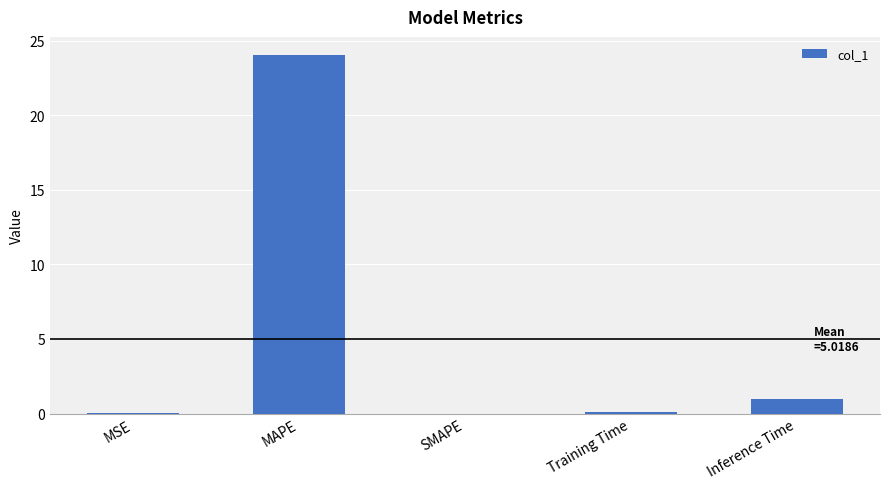

Which has a higher value, Inference Time or MSE?

Inference Time